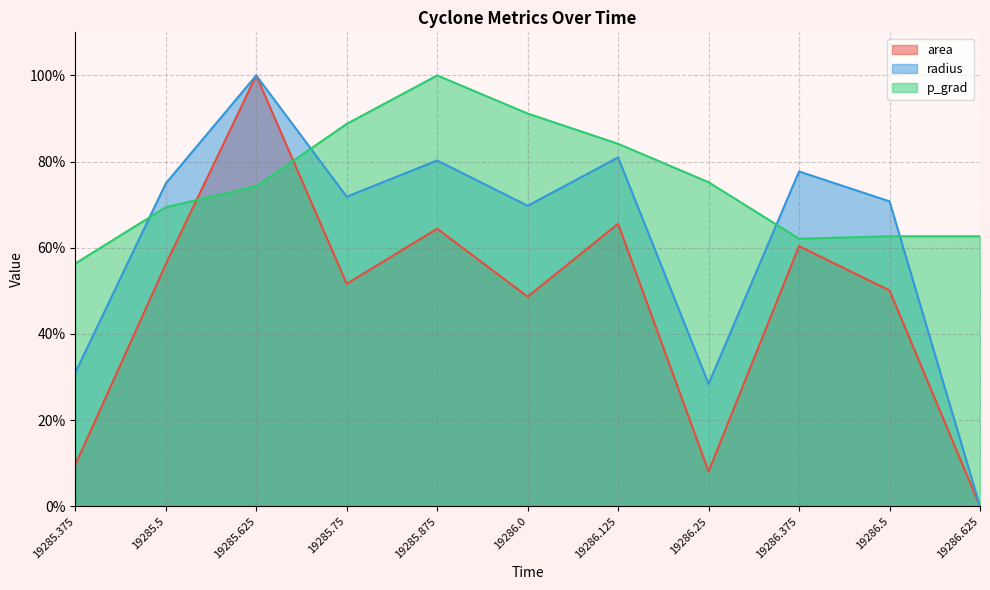

At how many categories does at least one series exceed 72?

8